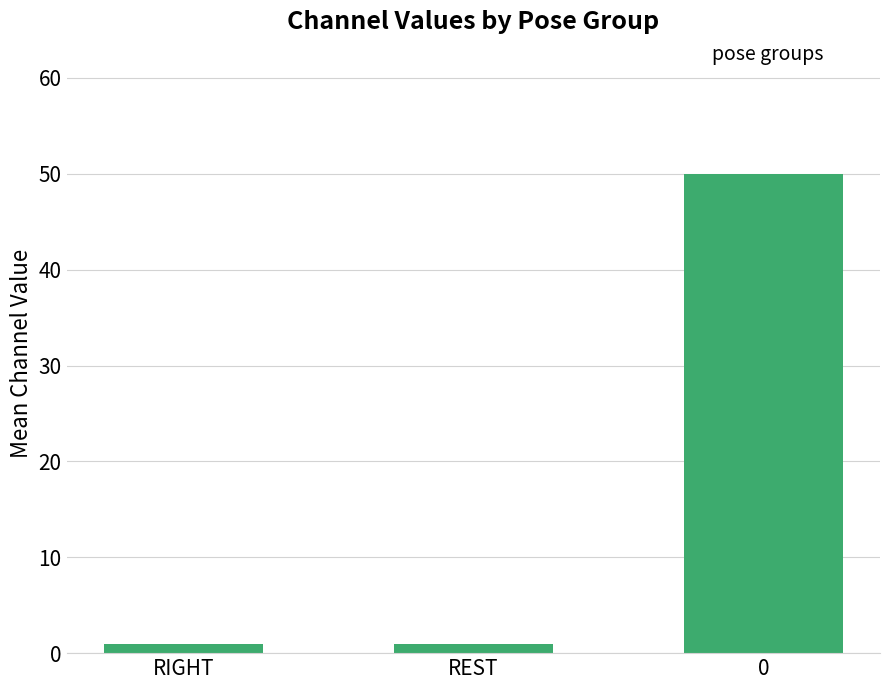

What is the difference between the values at REST and 0?

49